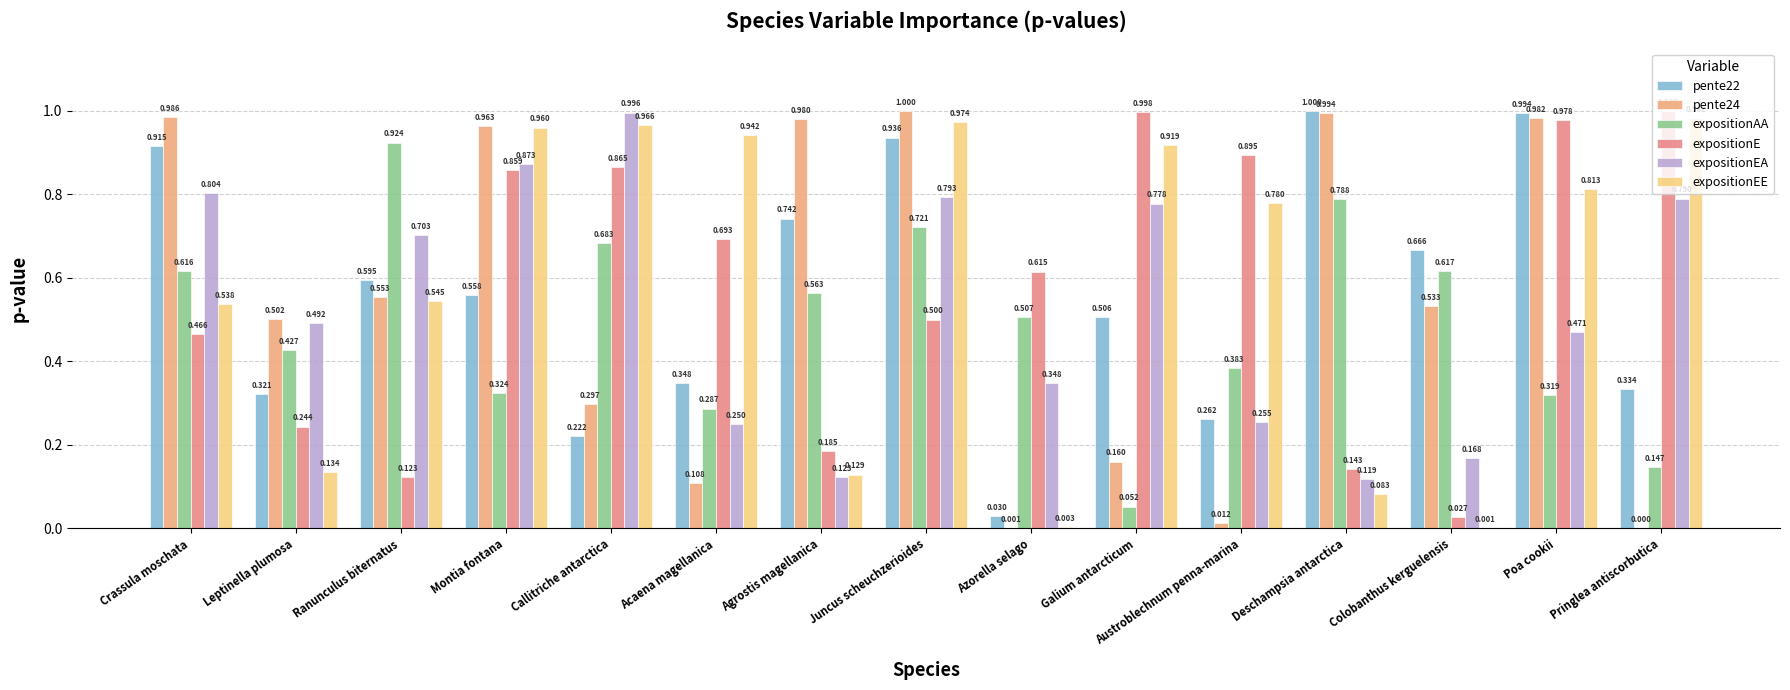

Are the bars horizontal?

No